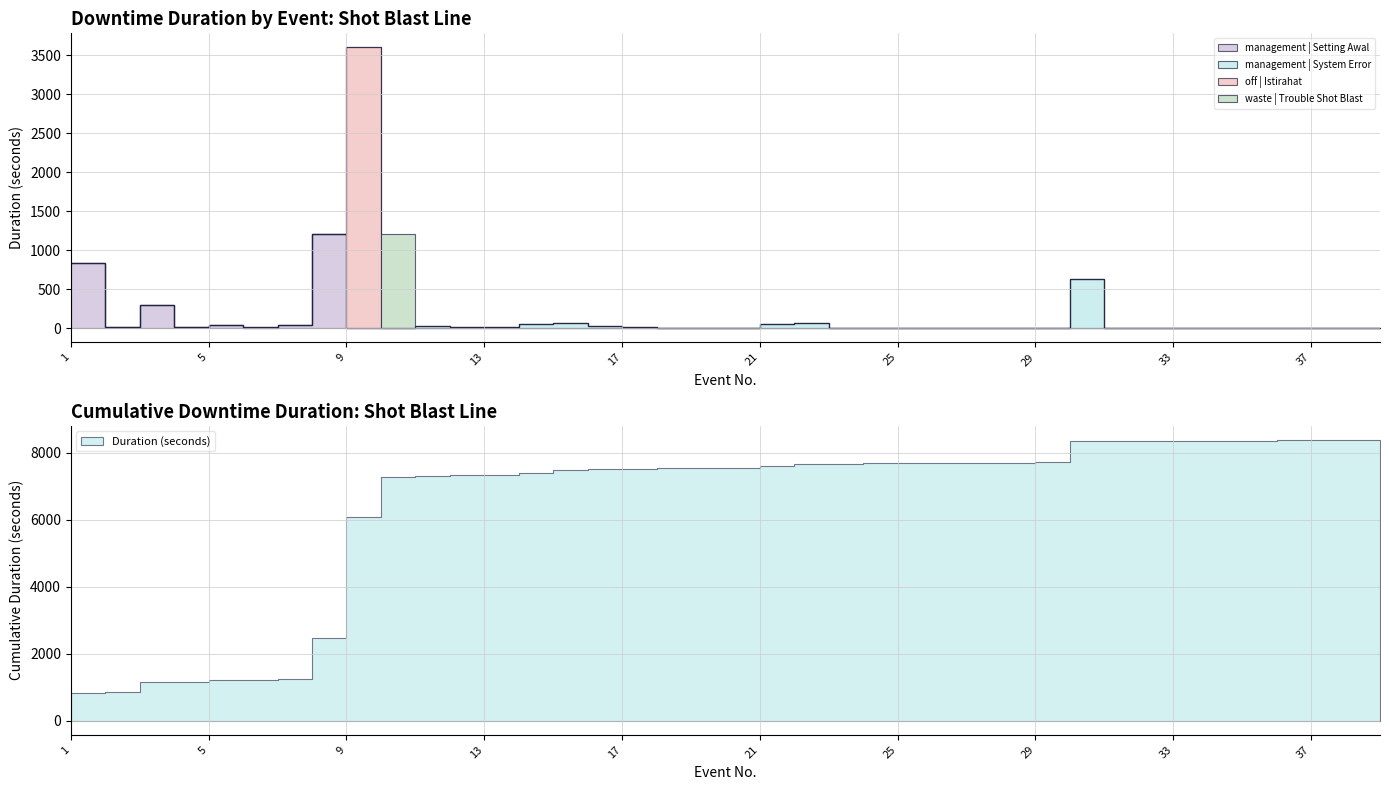

How many points are lower than both their immediate neighbors (excluding endpoints)?

6